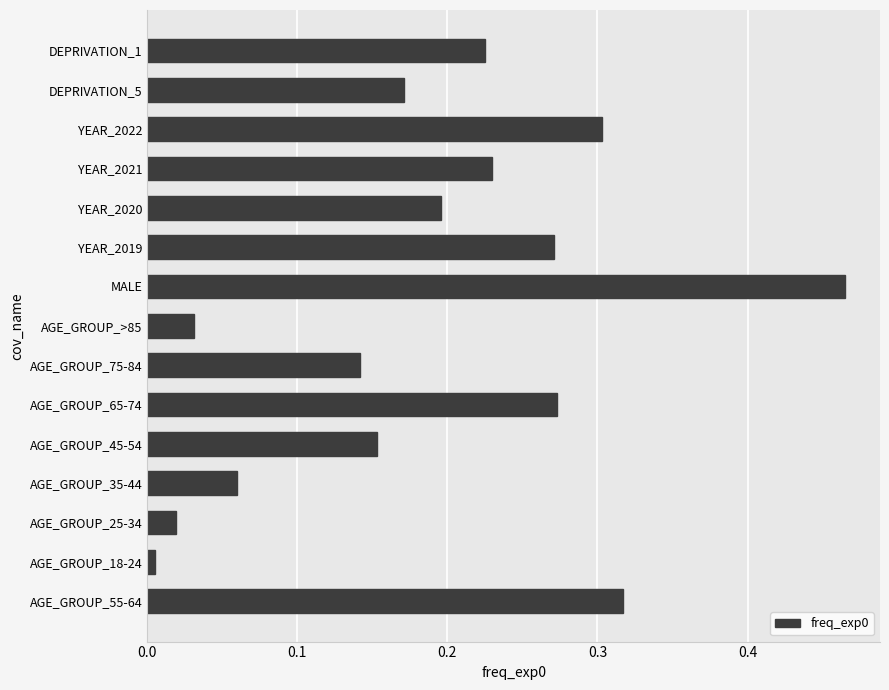

Does the chart contain stacked bars?

No